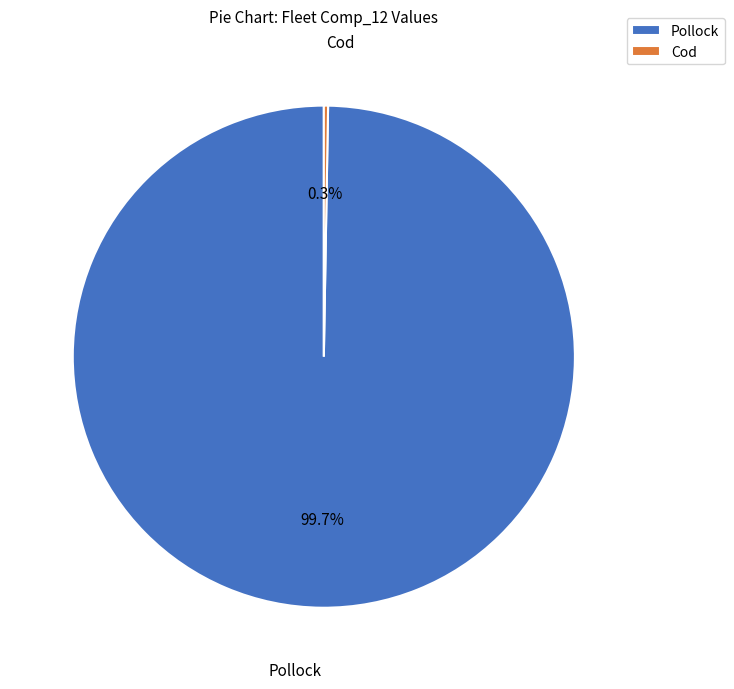

What portion of the pie excludes Pollock?

0.3%